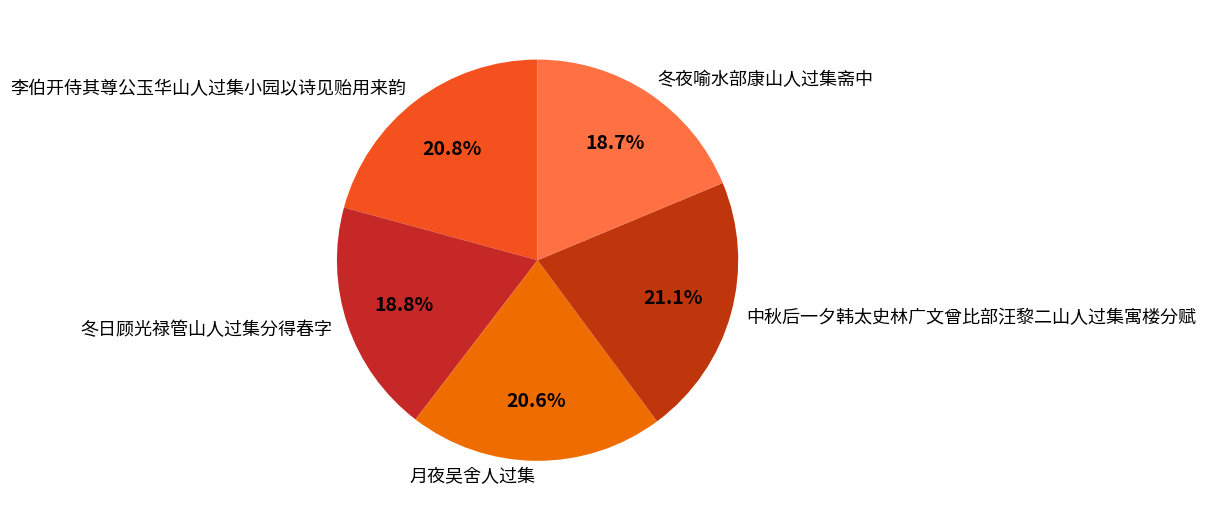

To the nearest percent, what portion does 月夜吴舍人过集 represent?

21%